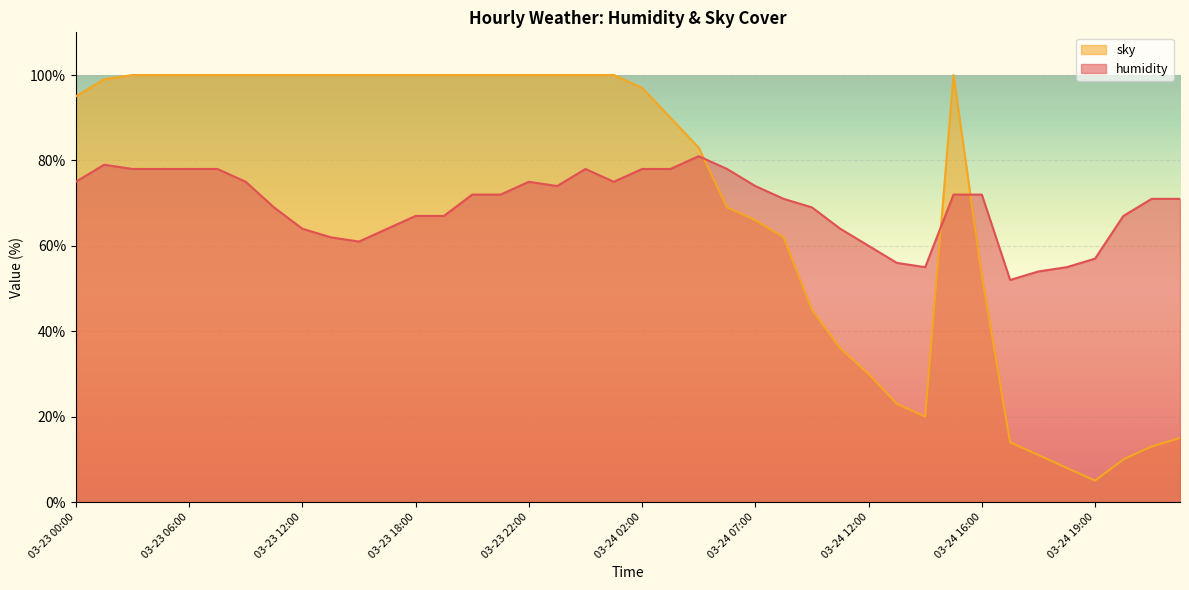

Which label corresponds to the smallest value in the chart?

03-24 19:00